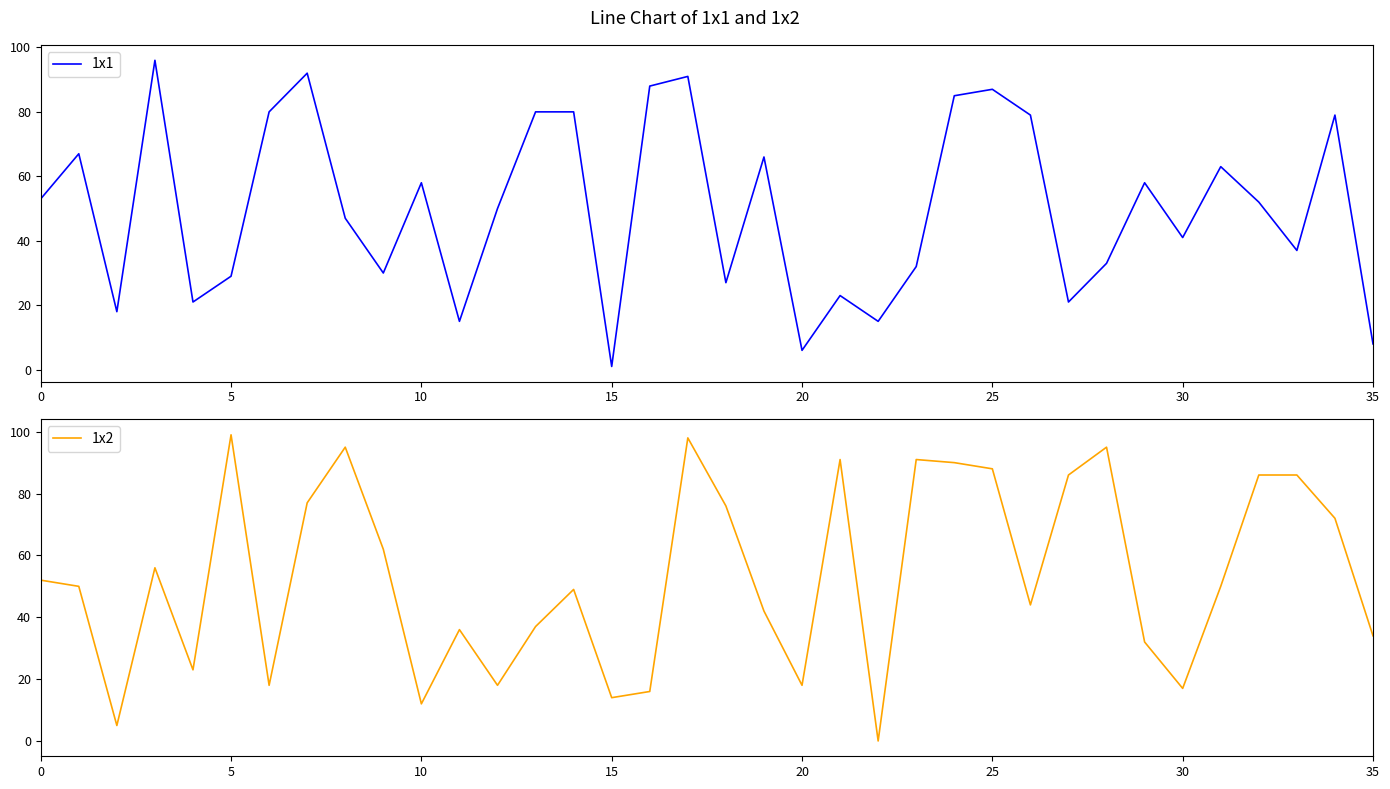

Rank the series by their average value, from highest to lowest.

1x2, 1x1